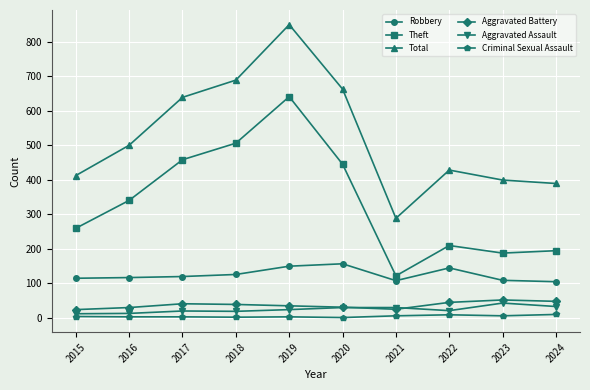

How many data points does each series have?

10